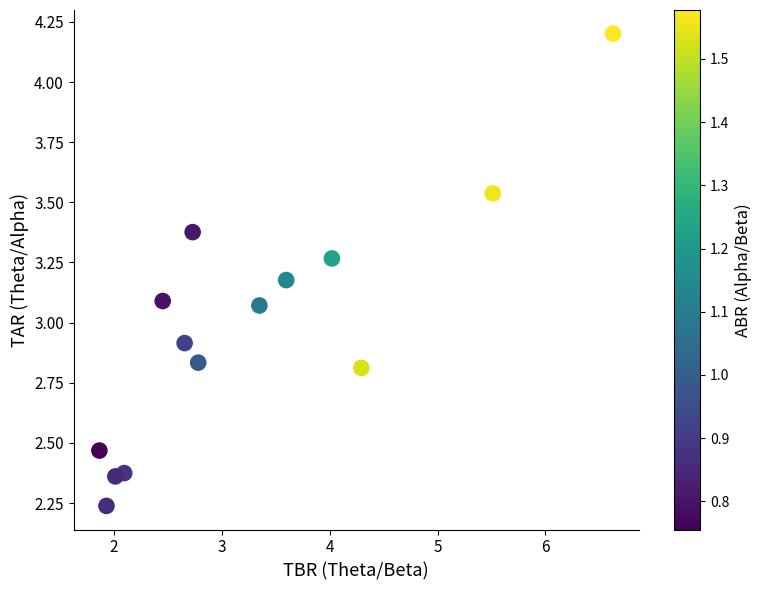

What is the range of Y values (max minus min)?

2.0